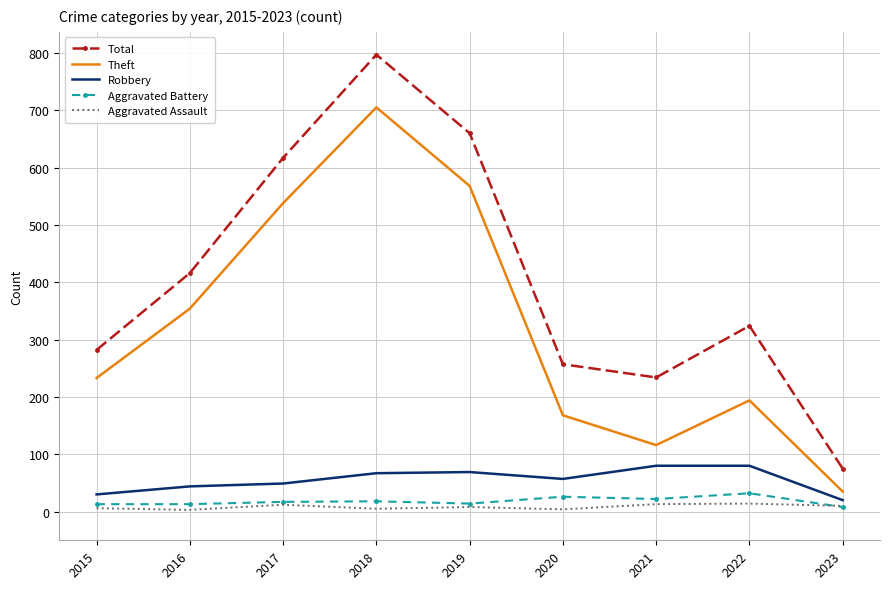

The value of Aggravated Battery at 2017 is 17. True or false?

True